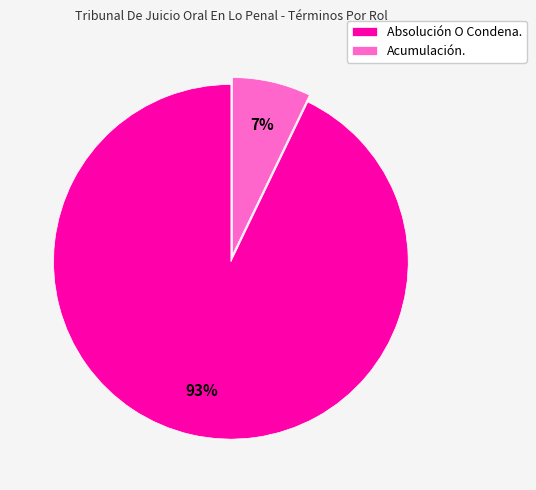

To the nearest percent, what is the average slice percentage?

50%